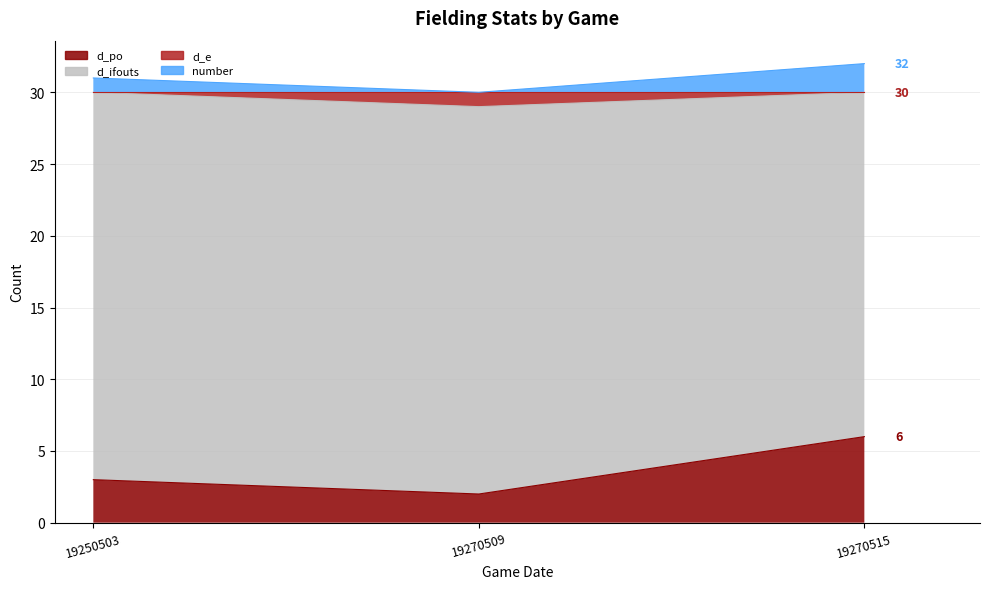

Count the number of categories in the chart.

3